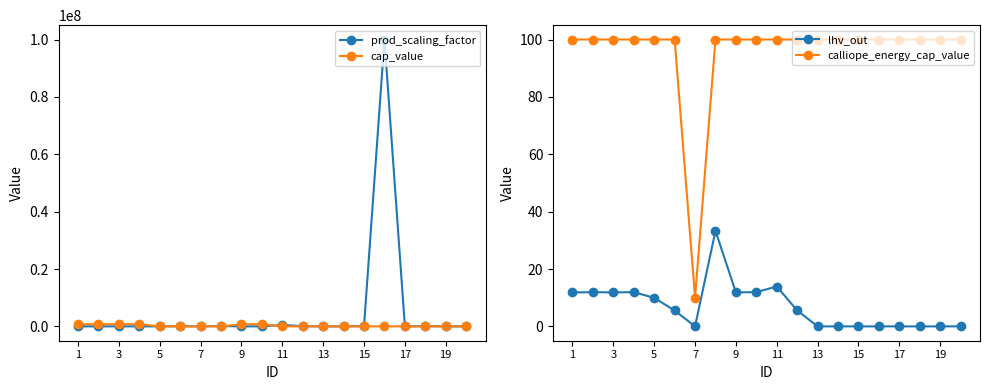

What is the highest value of the lhv_out series?

33.3